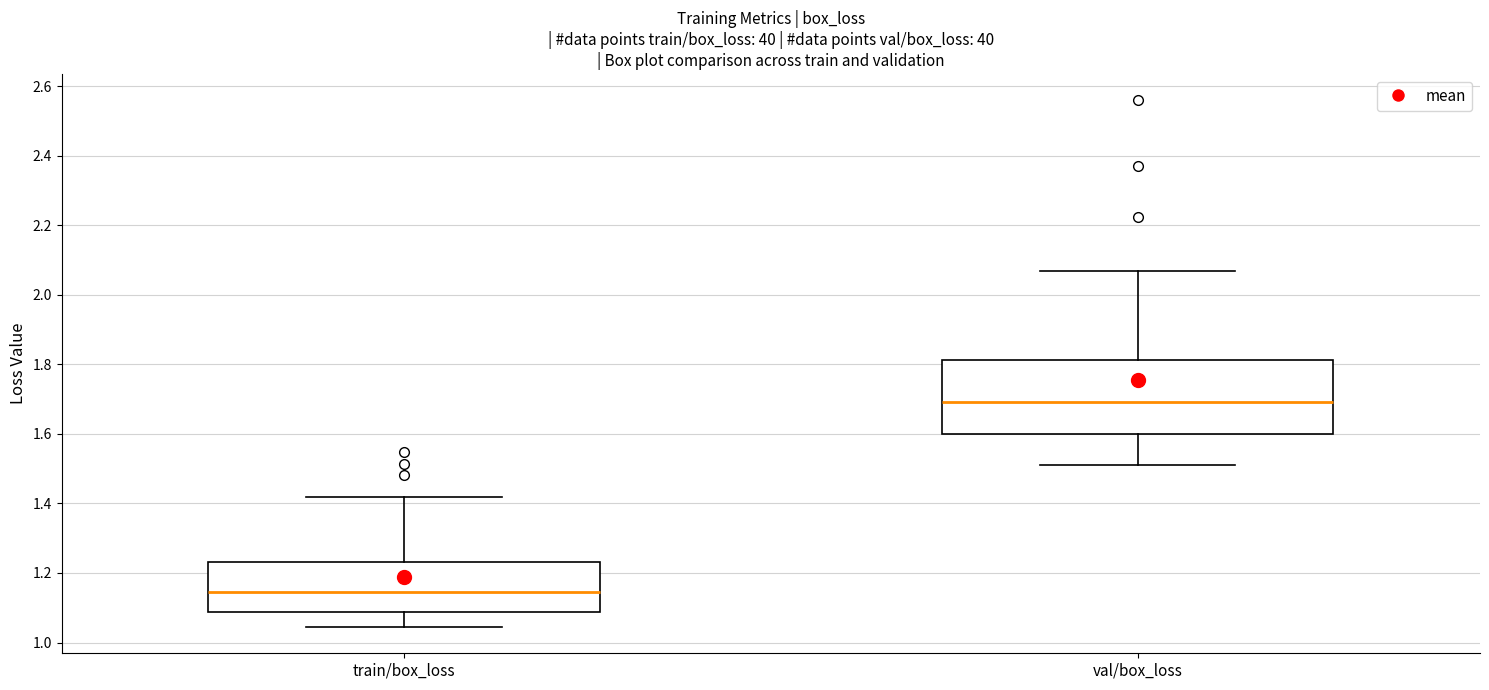

Where is the upper edge of the box for train/box_loss on the y-axis? The values are not printed on the chart, so give them approximately, as read against the axis.

1.24